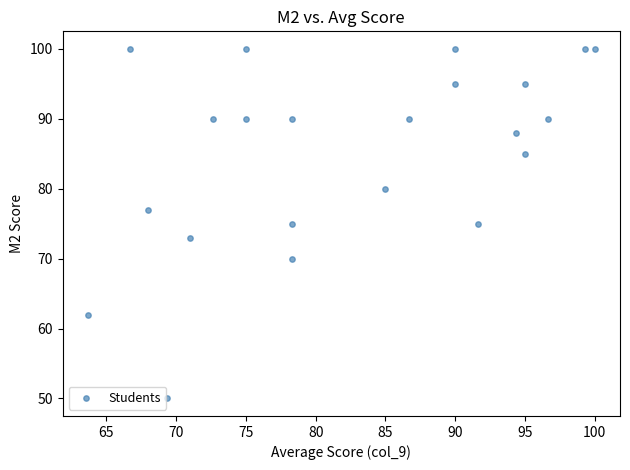

Count the number of points in this scatter plot.

22